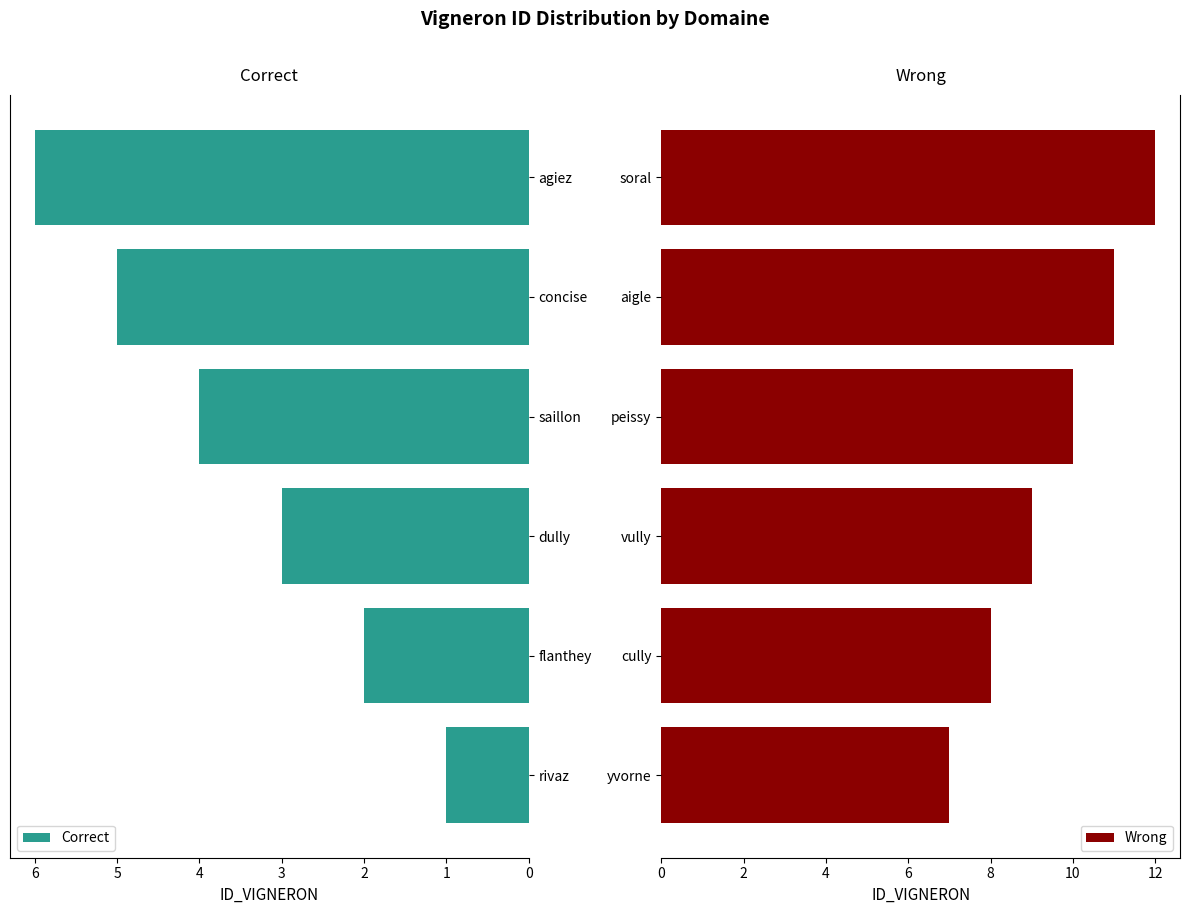

Reading left to right, list all the values displayed in this chart.

Correct: 1	2	3	4	5	6
Wrong: 7	8	9	10	11	12